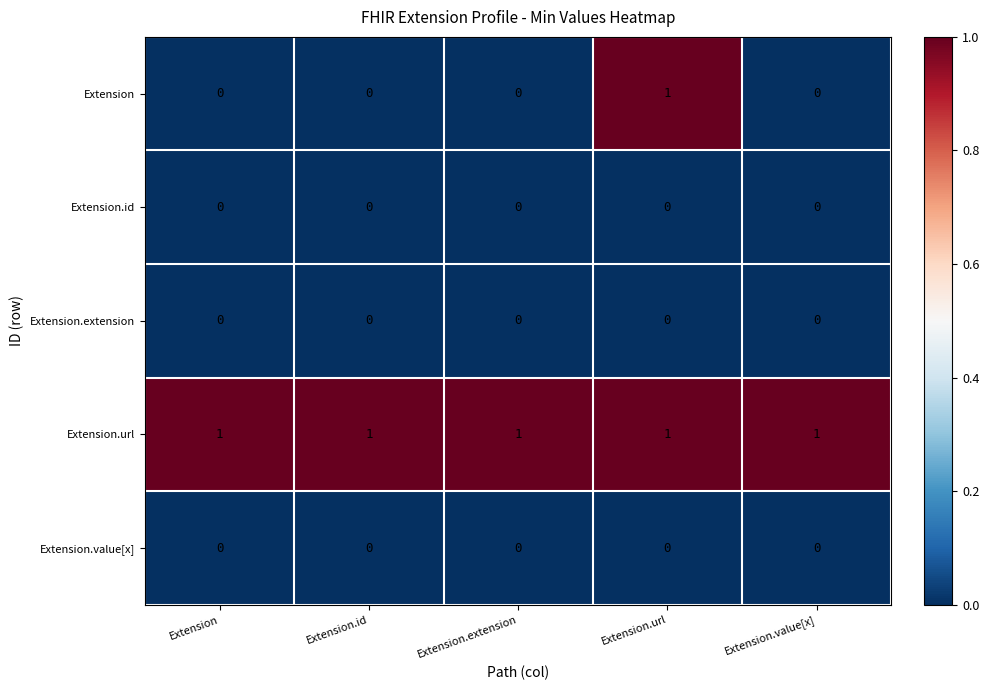

Is the value of Extension.url at Extension greater than the value of Extension.id at Extension.extension?

Yes